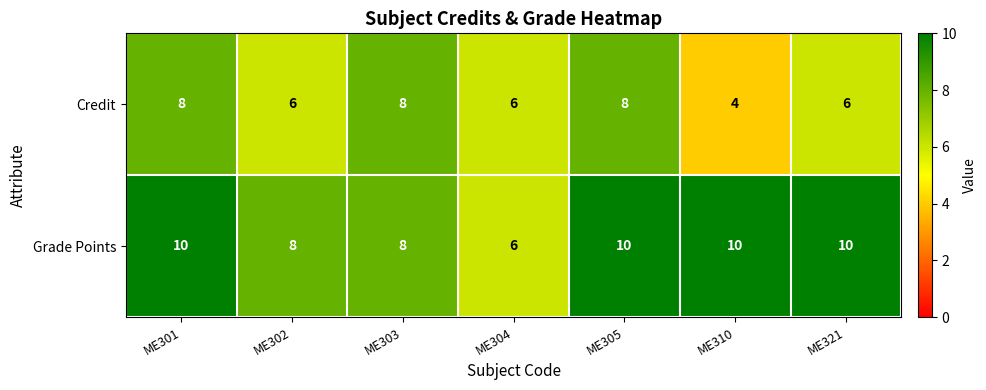

What is the sum of all Credit values?

46